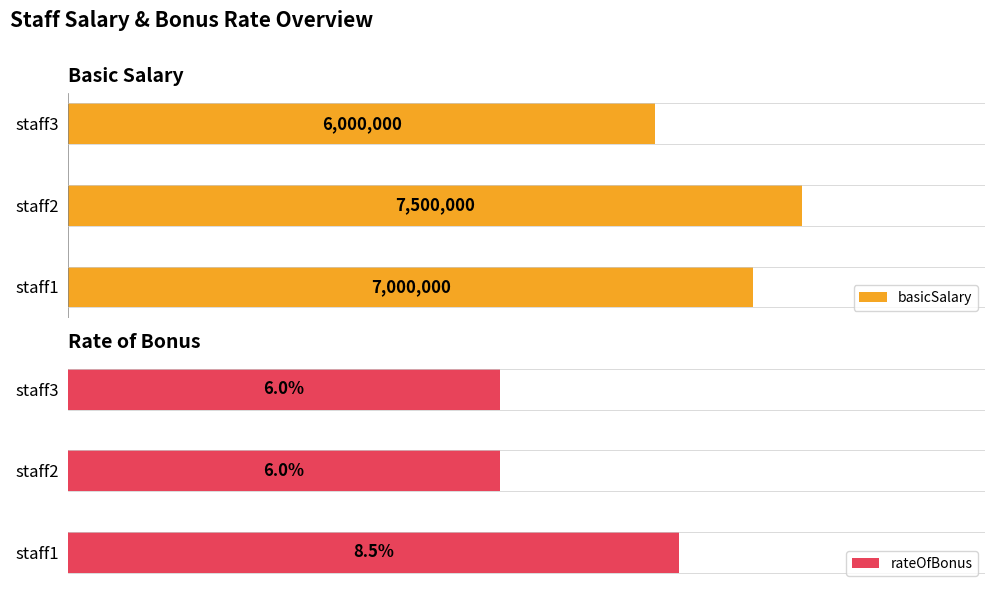

Rank the categories by basicSalary value from highest to lowest.

staff2, staff1, staff3